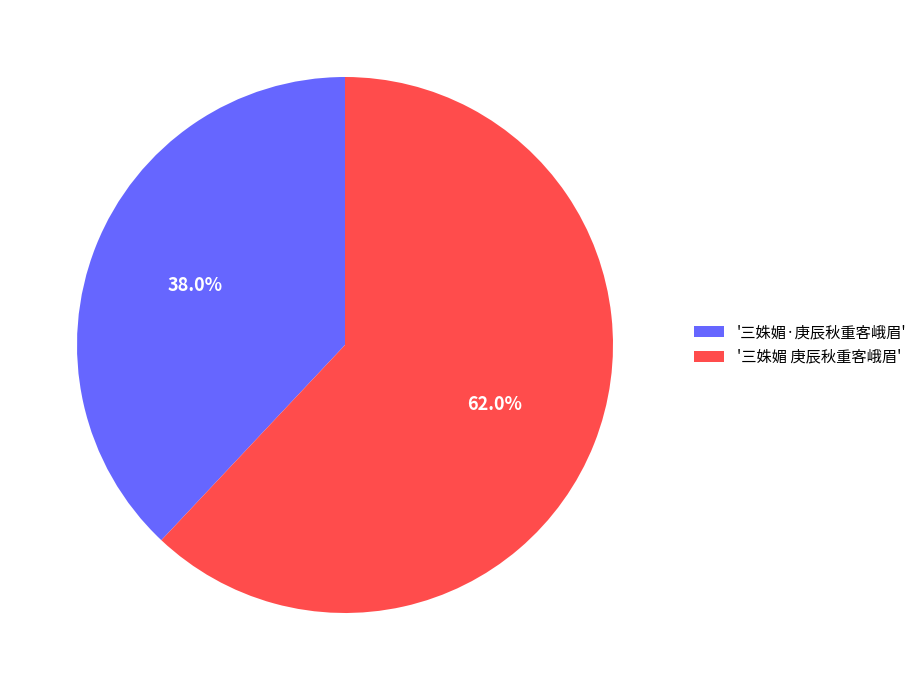

Which category accounts for the majority?

'三姝媚 庚辰秋重客峨眉'